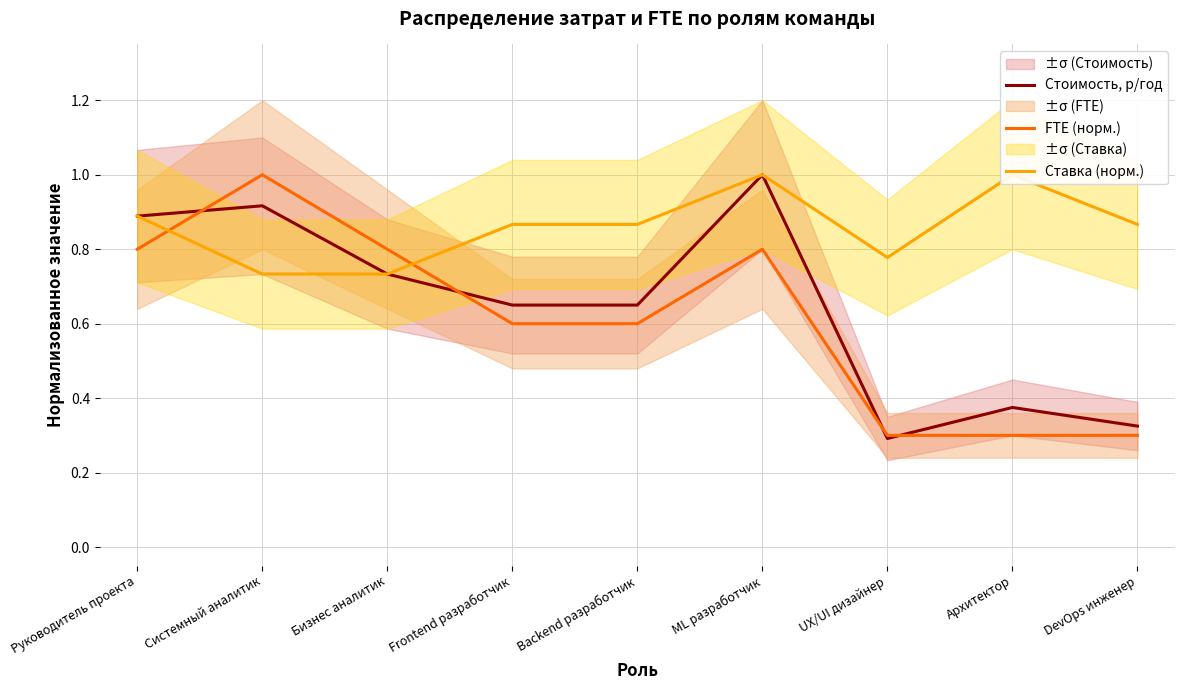

Count the FTE (норм.) values in the range 0 to 1.

9